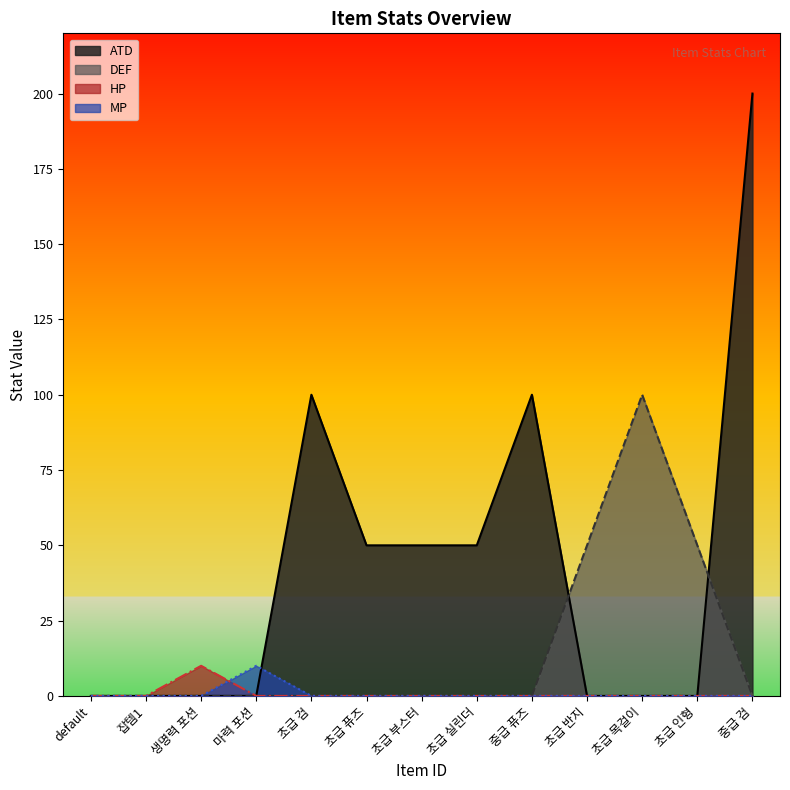

Reading right to left, extract all data points from this chart.

ATD: 중급 검=200	초급 인형=0	초급 목걸이=0	초급 반지=0	중급 퓨즈=100	초급 실린더=50	초급 부스터=50	초급 퓨즈=50	초급 검=100	마력 포션=0	생명력 포션=0	잡템1=0	default=0
DEF: 중급 검=0	초급 인형=50	초급 목걸이=100	초급 반지=50	중급 퓨즈=0	초급 실린더=0	초급 부스터=0	초급 퓨즈=0	초급 검=0	마력 포션=0	생명력 포션=0	잡템1=0	default=0
HP: 중급 검=0	초급 인형=0	초급 목걸이=0	초급 반지=0	중급 퓨즈=0	초급 실린더=0	초급 부스터=0	초급 퓨즈=0	초급 검=0	마력 포션=0	생명력 포션=10	잡템1=0	default=0
MP: 중급 검=0	초급 인형=0	초급 목걸이=0	초급 반지=0	중급 퓨즈=0	초급 실린더=0	초급 부스터=0	초급 퓨즈=0	초급 검=0	마력 포션=10	생명력 포션=0	잡템1=0	default=0